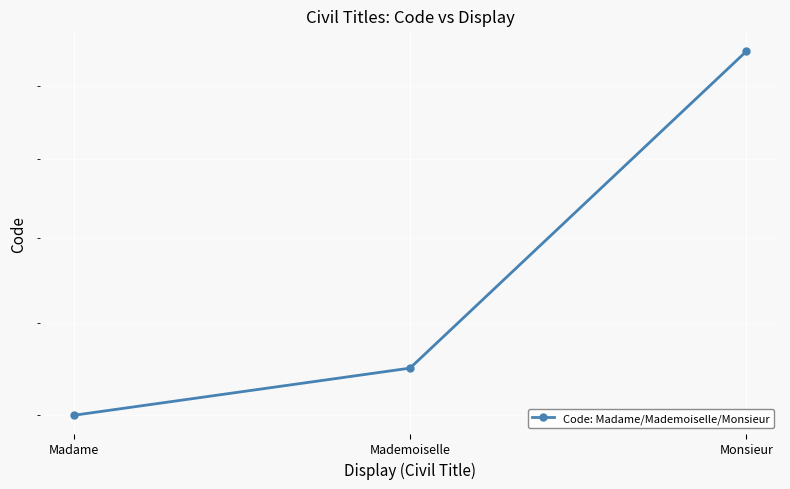

What is the difference between the maximum and minimum values?

9